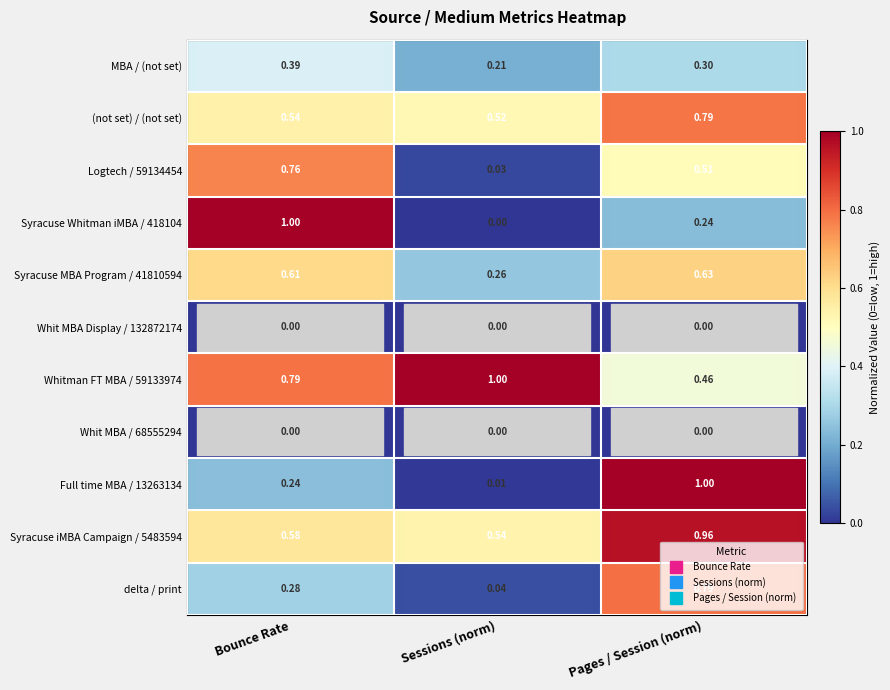

Rank the categories by (not set) / (not set) value from highest to lowest.

Pages / Session (norm), Bounce Rate, Sessions (norm)